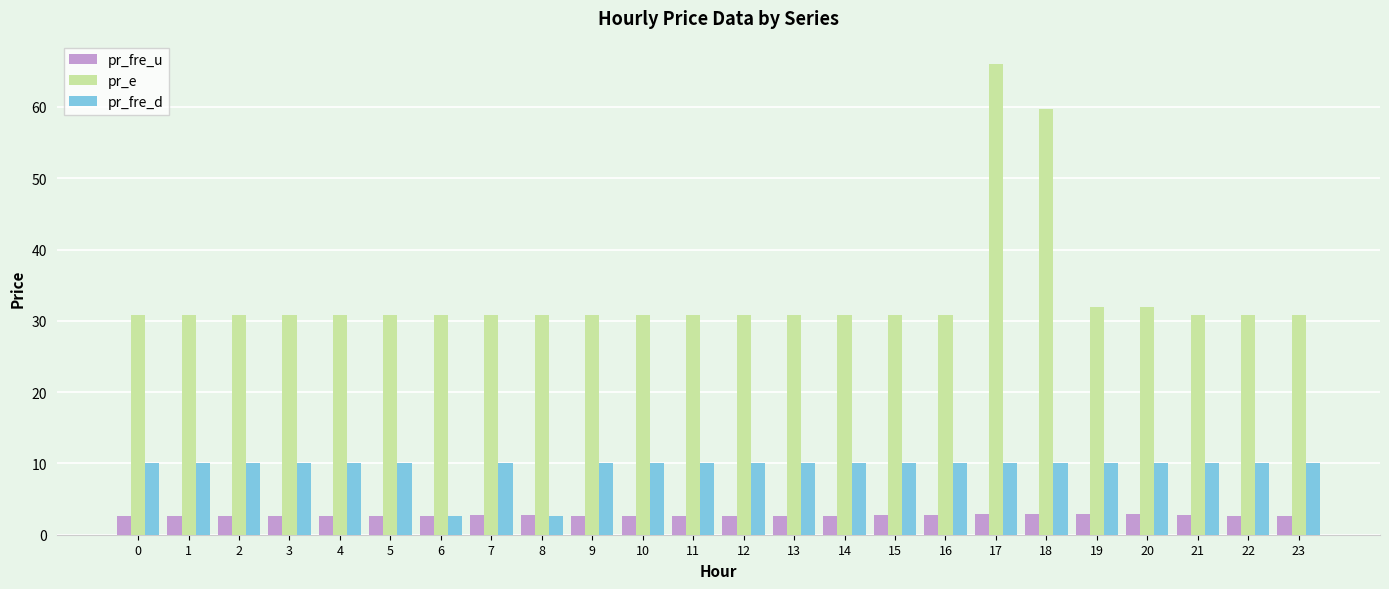

What is the lowest value of the pr_fre_d series?

2.7